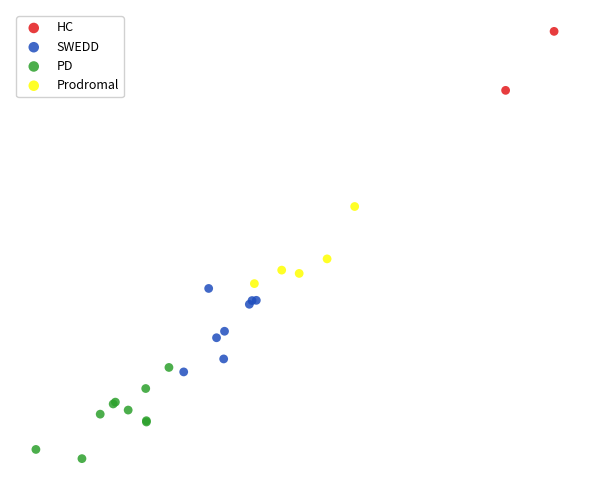

What are all the series names shown in the legend?

HC, SWEDD, PD, Prodromal